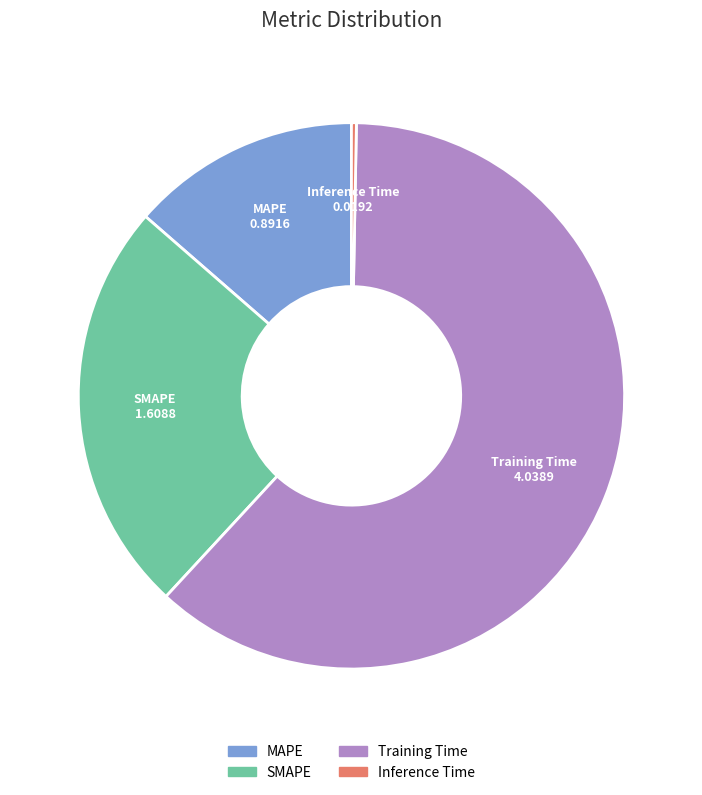

True or false: Inference Time accounts for 0% of the total.

True